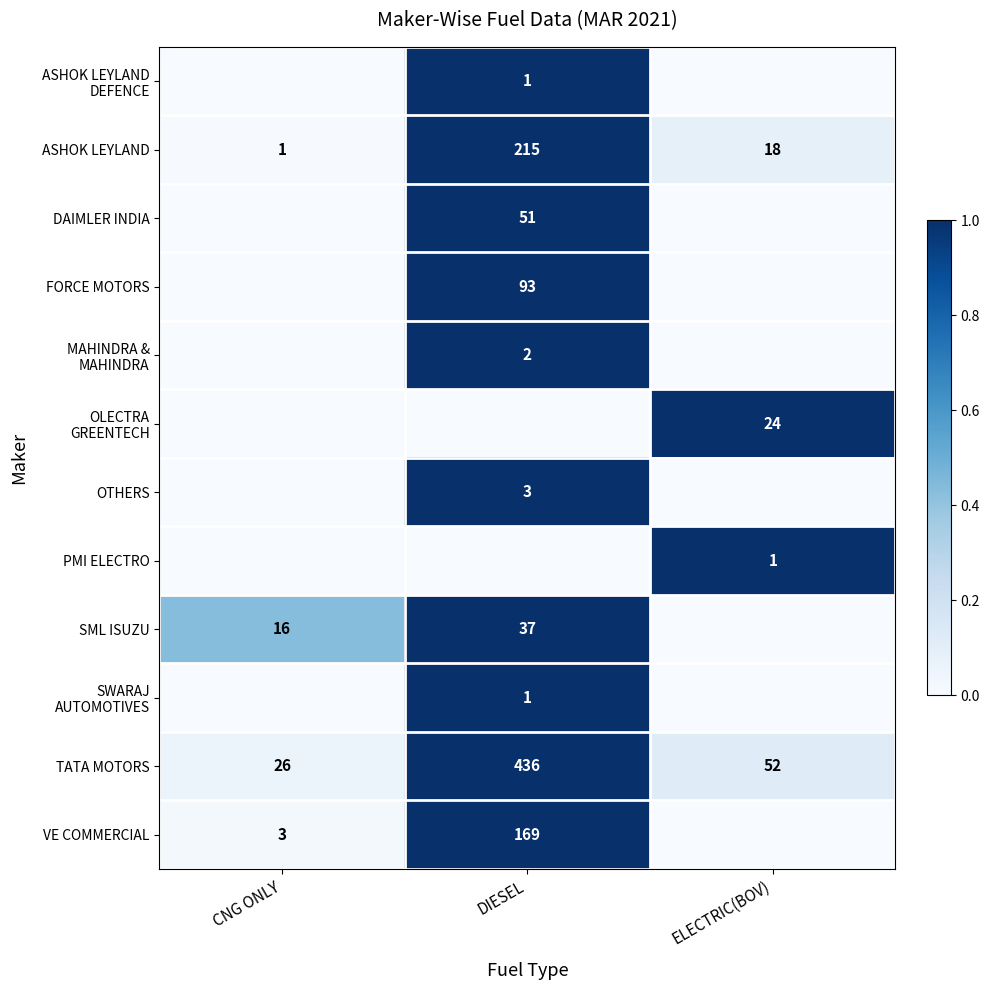

What is the difference between the maximum and minimum values in the ASHOK LEYLAND series?

214